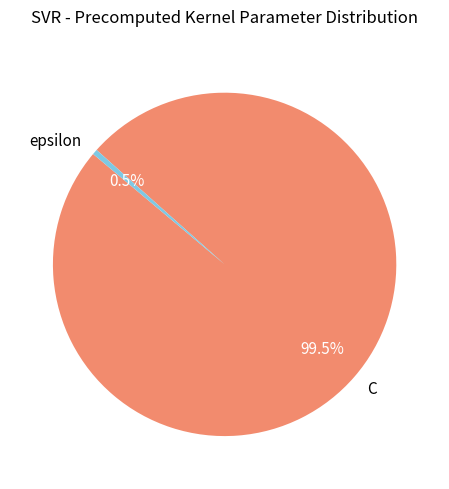

Combined, do C and epsilon account for over 50%?

Yes